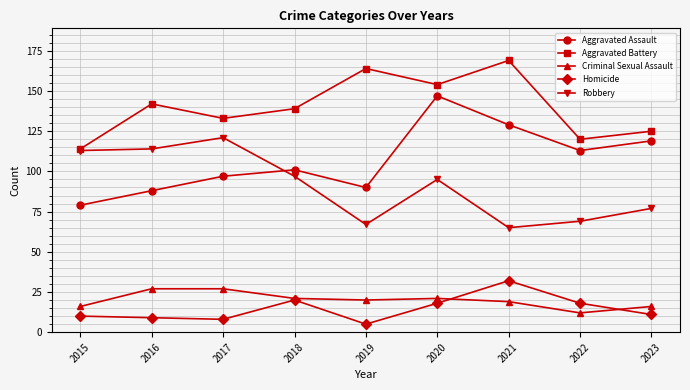

Reading left to right, what are all the values shown in this chart?

Aggravated Assault: 79	88	97	101	90	147	129	113	119
Aggravated Battery: 114	142	133	139	164	154	169	120	125
Criminal Sexual Assault: 16	27	27	21	20	21	19	12	16
Homicide: 10	9	8	20	5	18	32	18	11
Robbery: 113	114	121	97	67	95	65	69	77